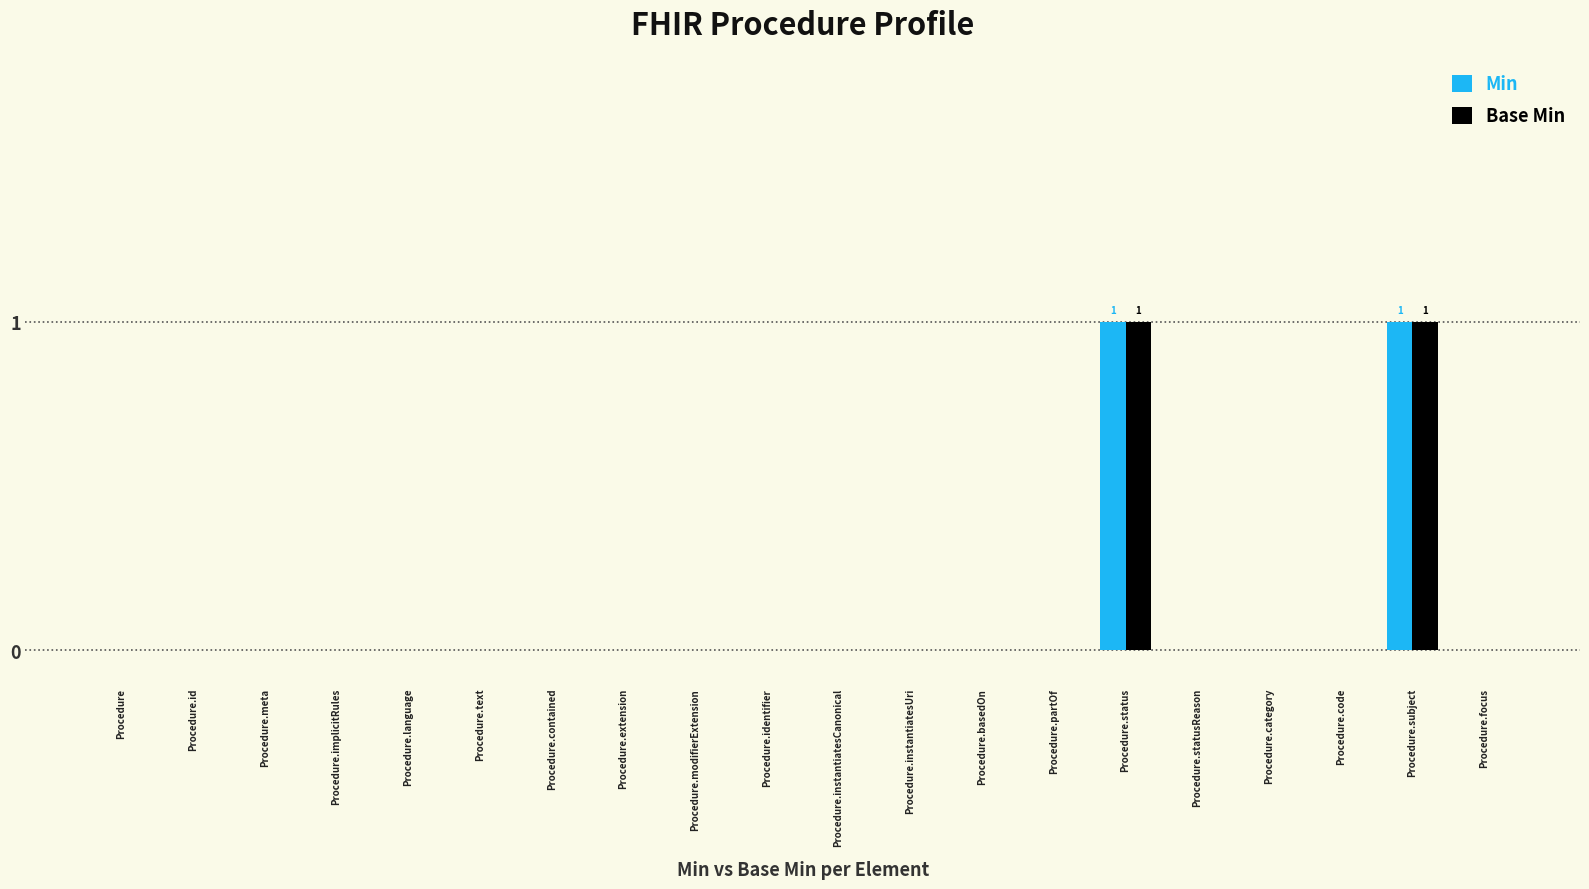

What is the highest value of the Min series?

1